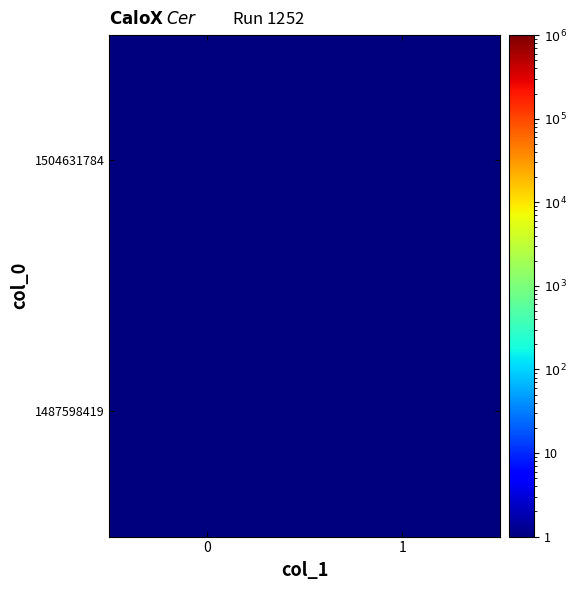

What is the total value across all series at 1?

1.0